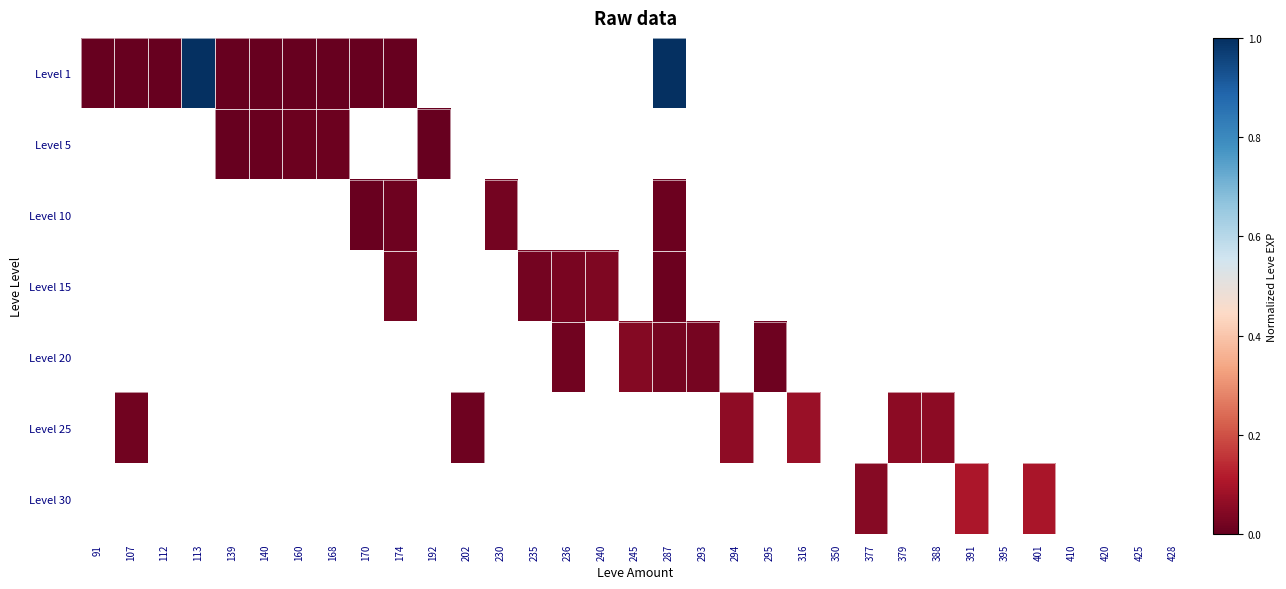

What is the maximum value shown in the chart?

1.0